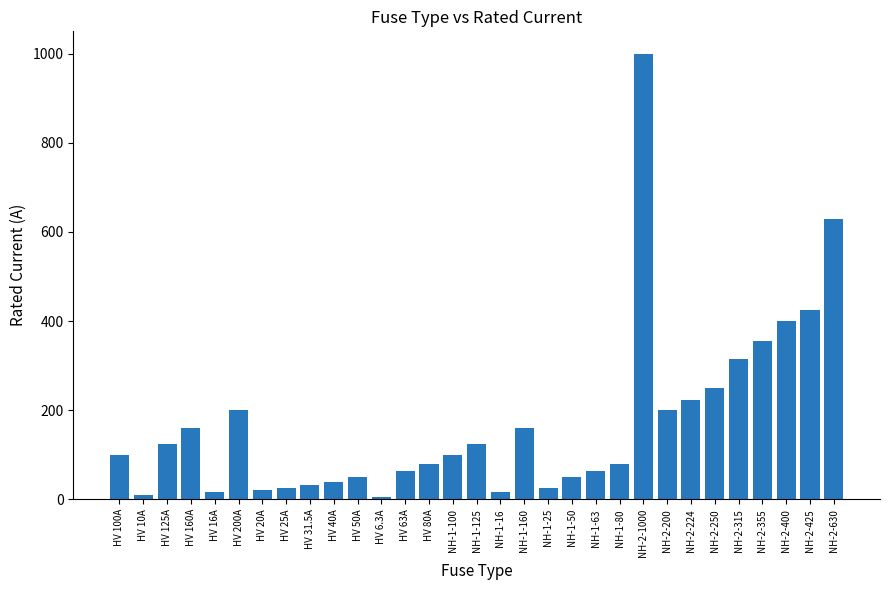

Which has a higher value, HV 80A or HV 100A?

HV 100A